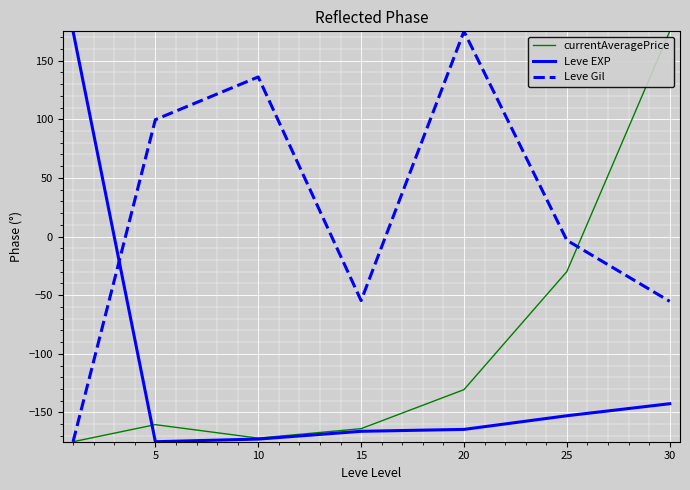

What is the smallest value displayed?

-175.0